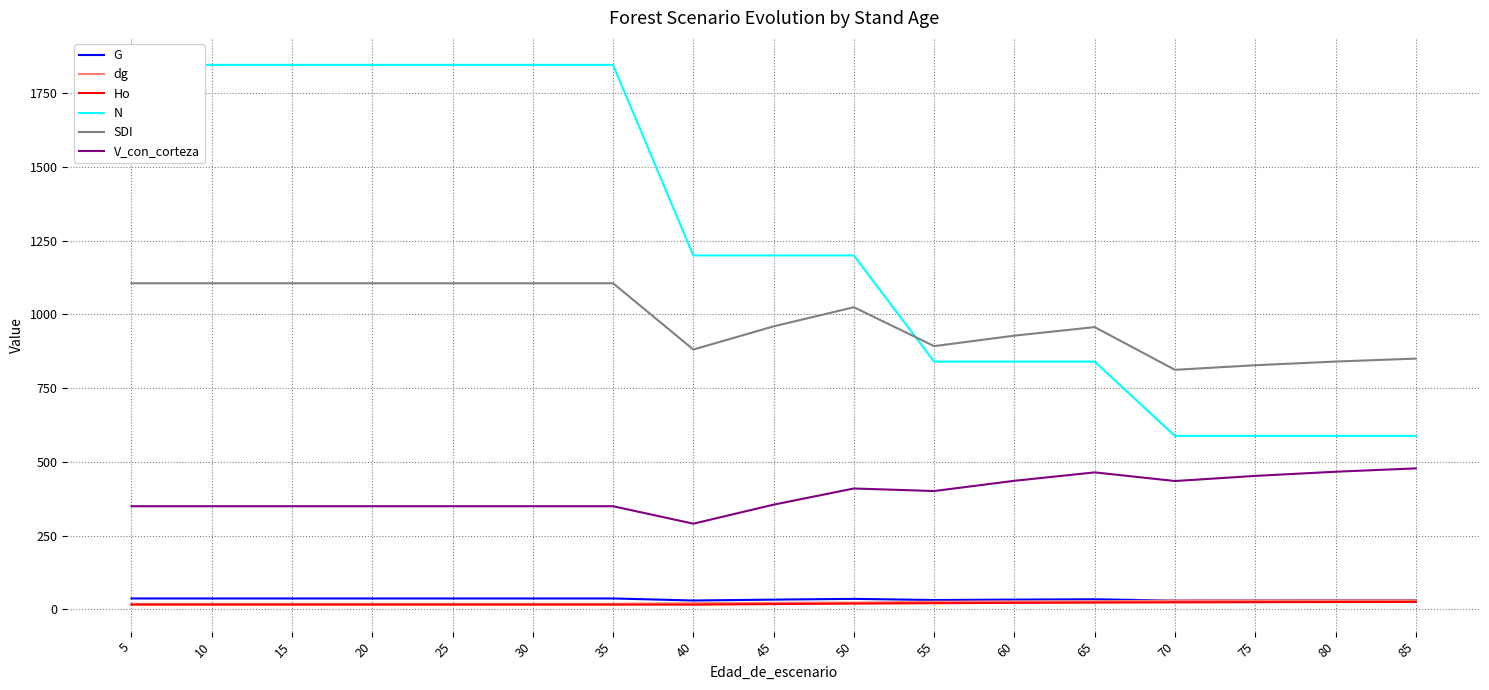

Does the chart have visible grid lines?

Yes